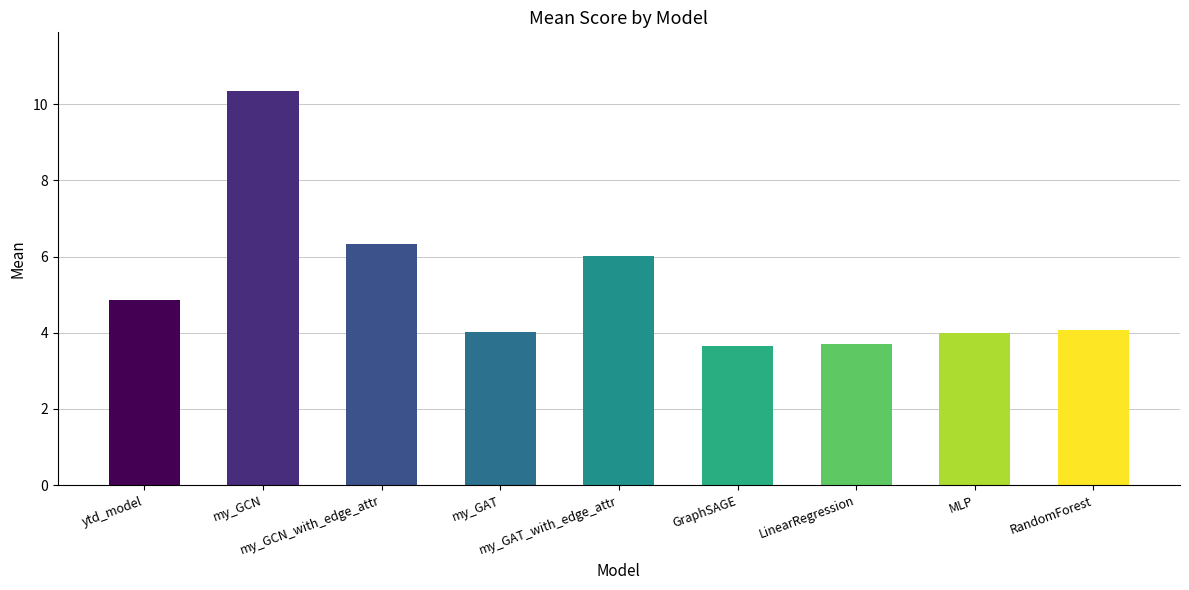

What position from the right is my_GAT_with_edge_attr?

5